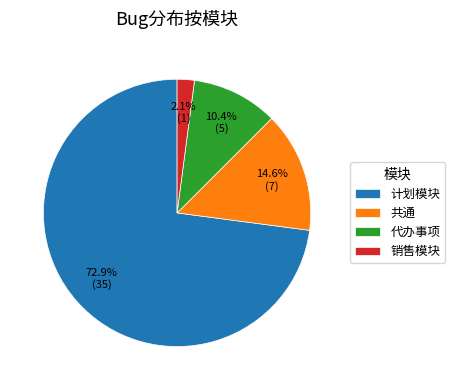

How many slices are in this pie chart?

4